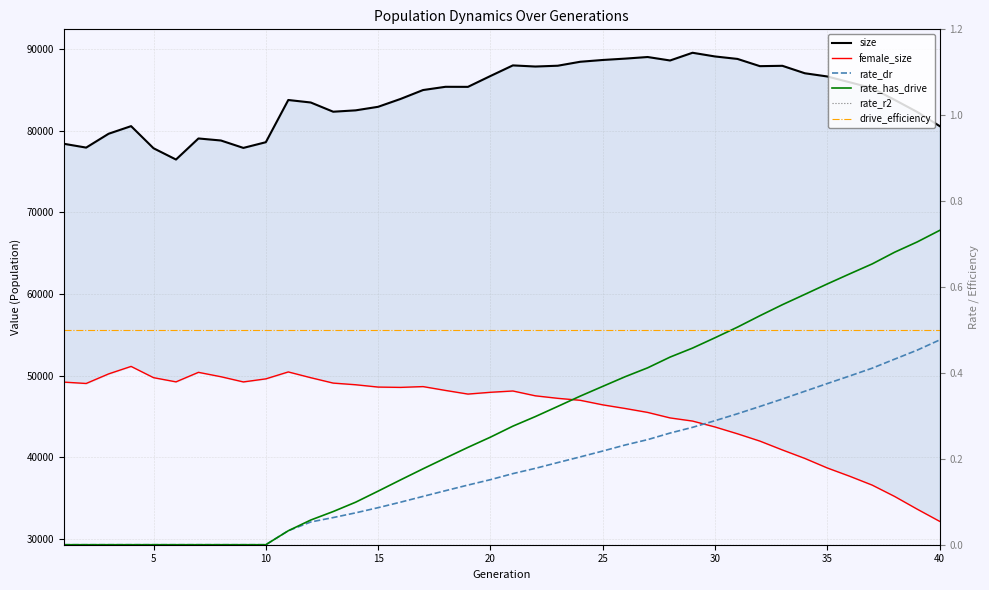

Does the chart have visible grid lines?

Yes